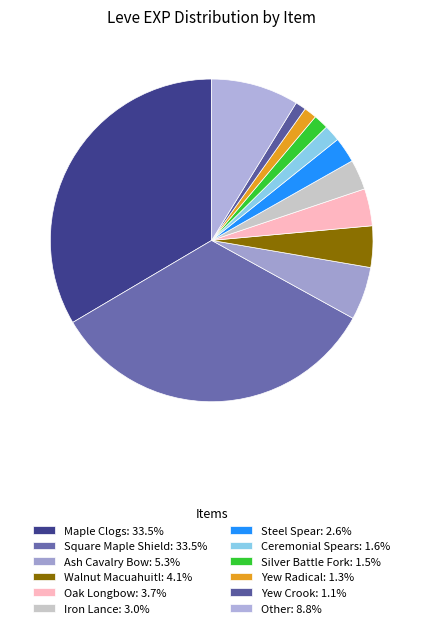

Count the number of slices in the pie.

12